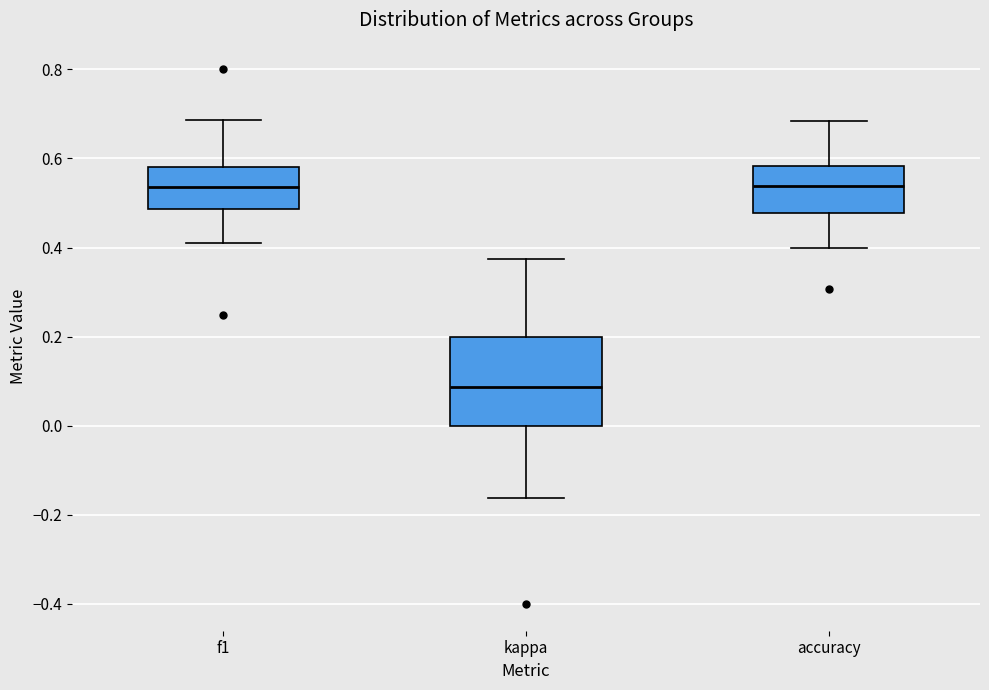

Reading left to right, transcribe this box plot: for each box, give where its median line is, the range the box spans, and where its two whiskers end, as read against the y-axis. The values are not printed on the chart, so give them approximately, as read against the axis.

f1: median 0.54, box 0.48 to 0.58, whiskers 0.40 to 0.68
kappa: median 0.08, box 0.00 to 0.20, whiskers -0.16 to 0.38
accuracy: median 0.54, box 0.48 to 0.58, whiskers 0.40 to 0.68